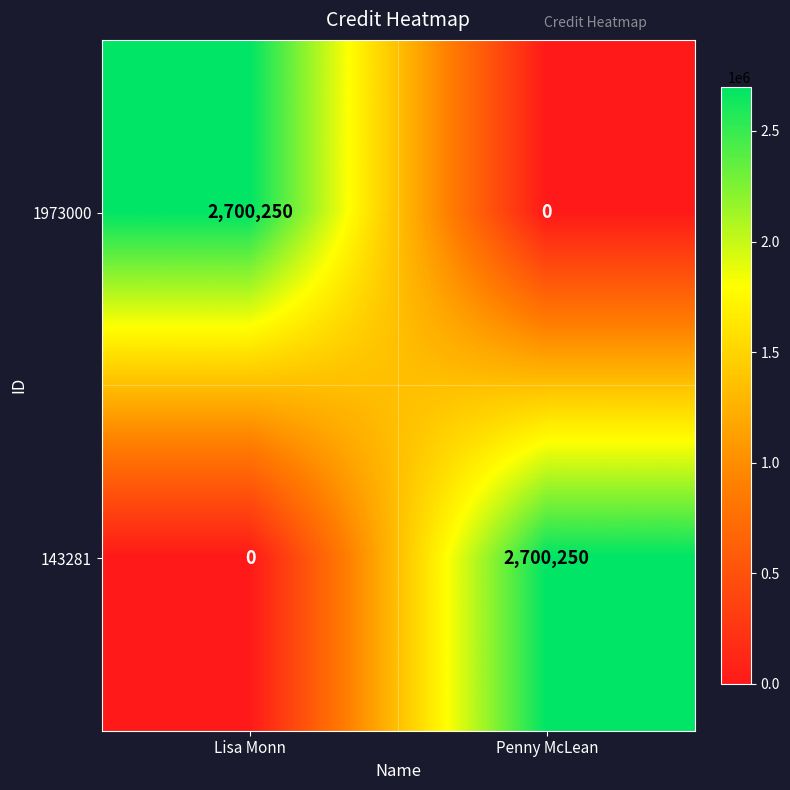

How many categories are shown in the chart?

2